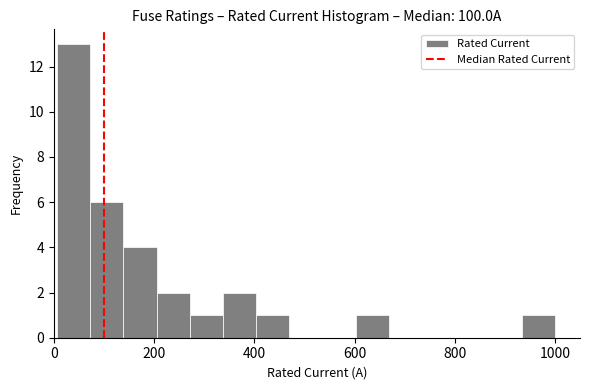

Read against the x-axis, roughly where is the centre of the tallest bar?

40